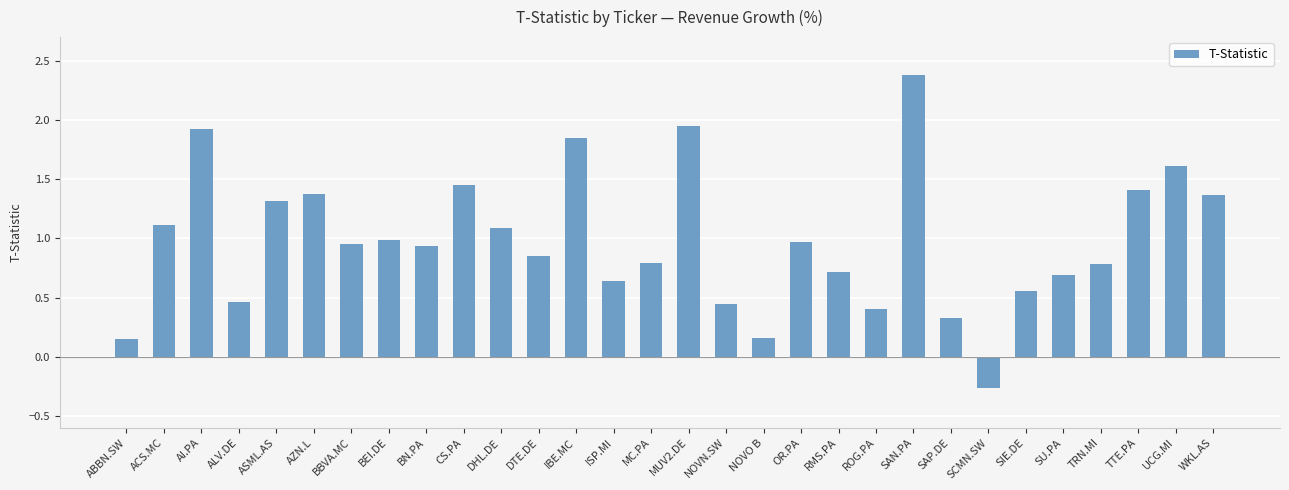

Count the number of categories in the chart.

30